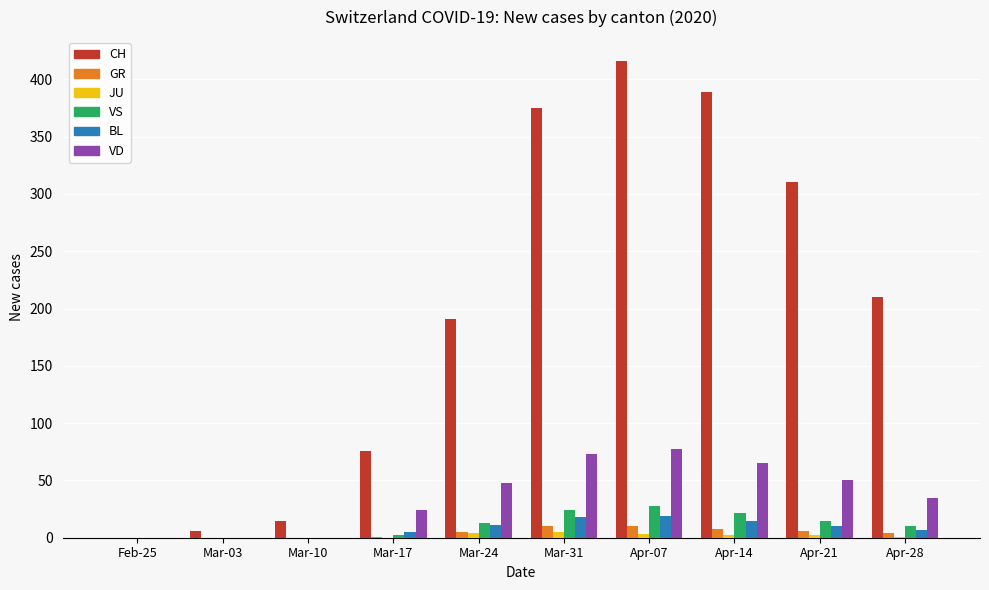

Which series has the largest total across all categories?

CH